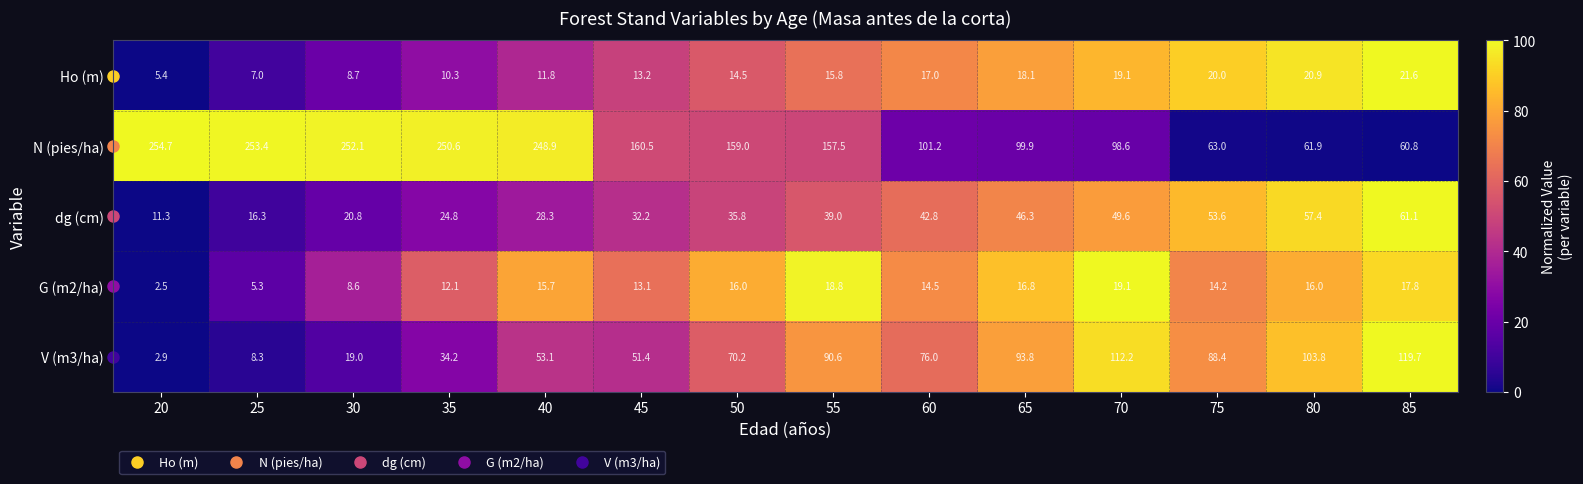

True or false: V (m3/ha) has a value of 70.2 at 50.

True